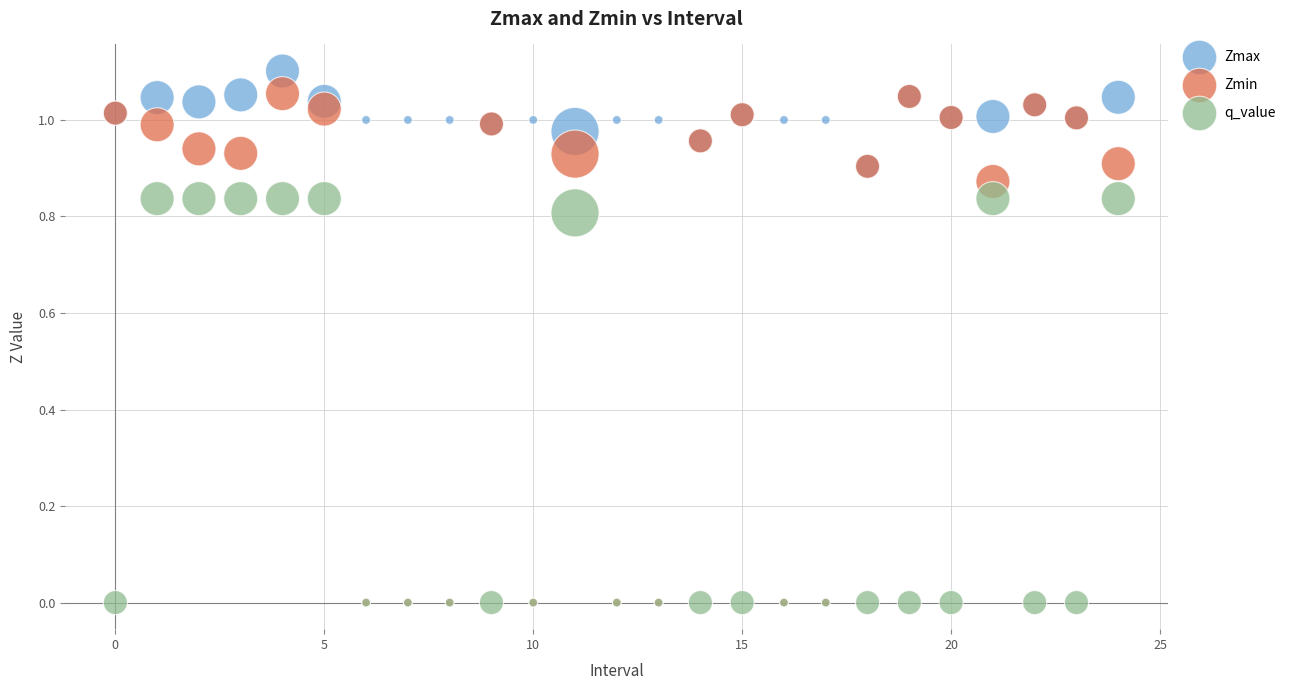

Which series has the widest spread of Y values?

Zmin